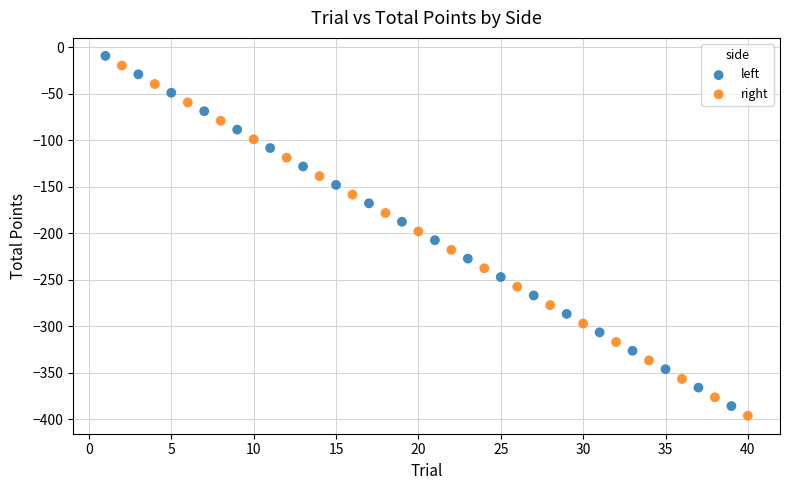

Which series contains the lowest Y value?

right